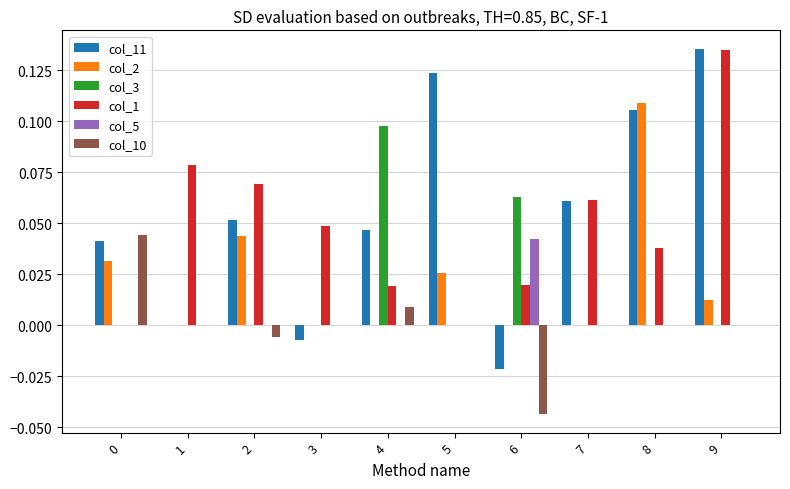

Where is col_11 nearest to the value 0?

1